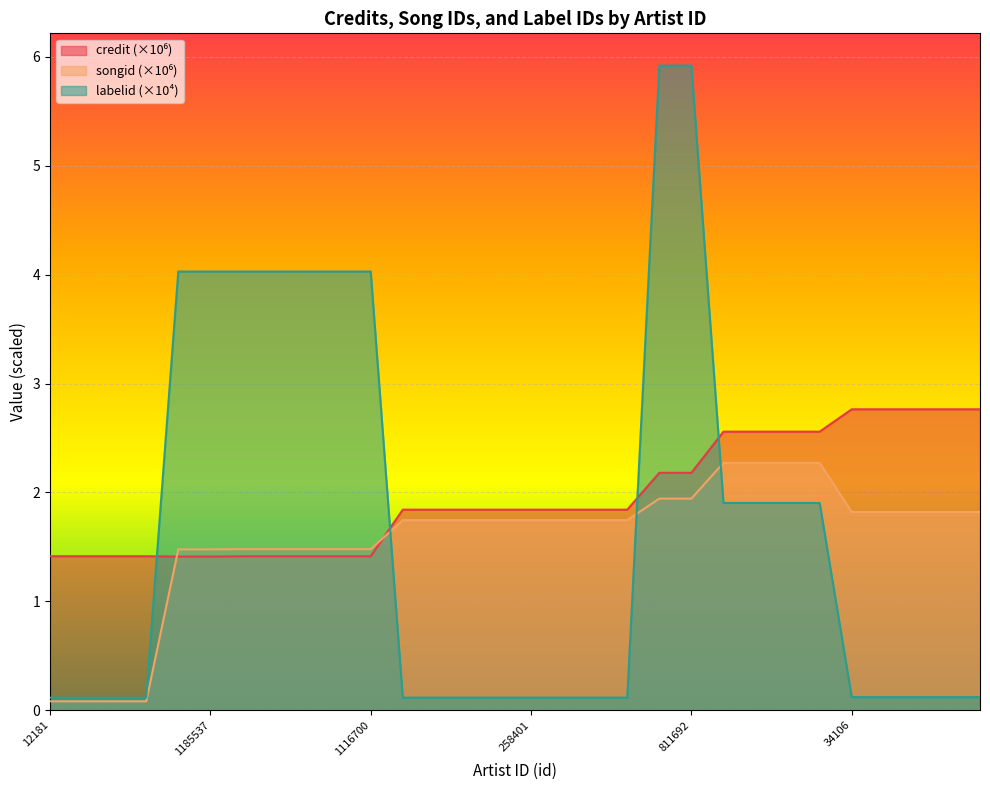

How many lines are shown in the chart?

3